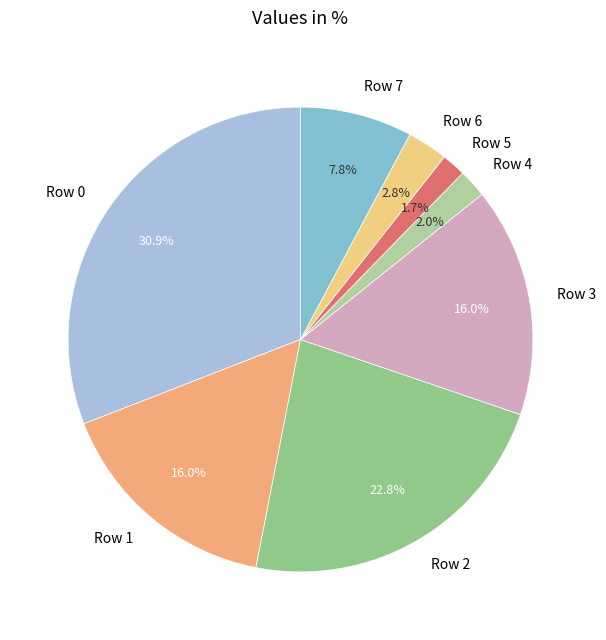

Do Row 2 and Row 7 together represent more than half of the pie?

No